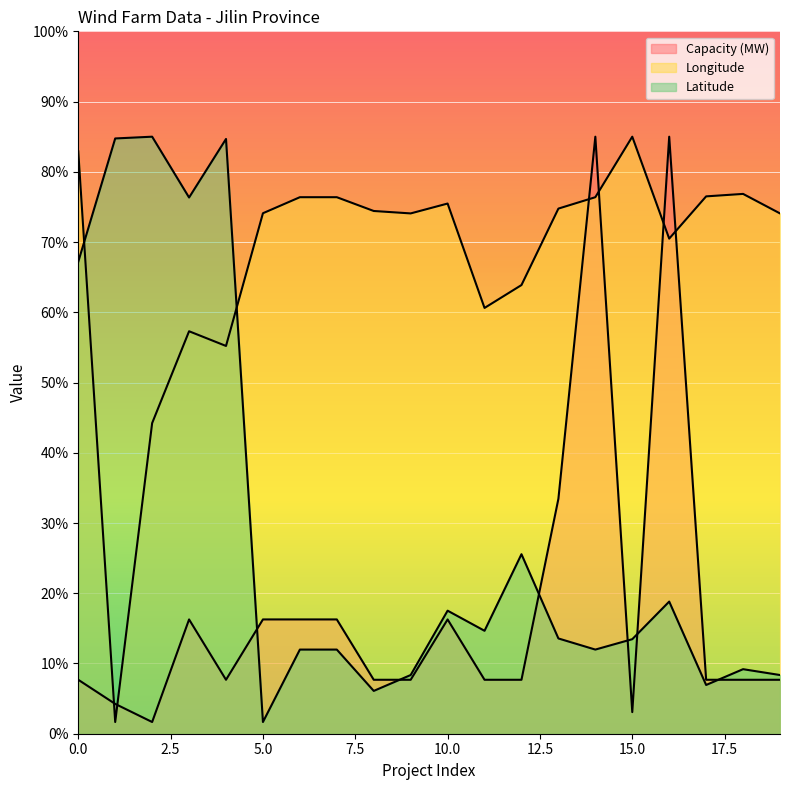

The Latitude series shows 50.1 at 9. True or false?

True